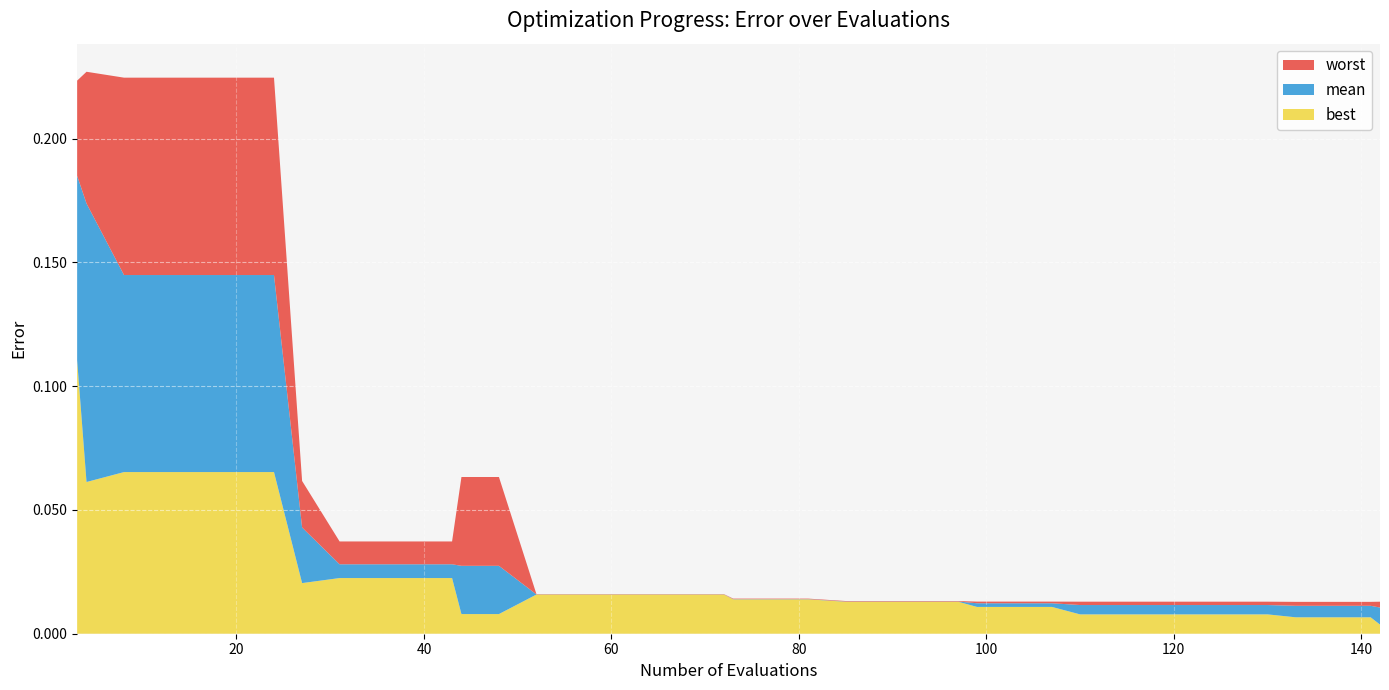

Reading right to left, transcribe all the data shown in this chart.

best: 0.0	0.0	0.0	0.0	0.0	0.0	0.0	0.0	0.0	0.0	0.0	0.0	0.0	0.0	0.0	0.0	0.0	0.0	0.0	0.0	0.0	0.0	0.0	0.0	0.0	0.0	0.0	0.0	0.0	0.0	0.0	0.0	0.0	0.1	0.1	0.1	0.1	0.1	0.1	0.1
mean: 0.0	0.0	0.0	0.0	0.0	0.0	0.0	0.0	0.0	0.0	0.0	0.0	0.0	0.0	0.0	0.0	0.0	0.0	0.0	0.0	0.0	0.0	0.0	0.0	0.0	0.0	0.0	0.0	0.0	0.0	0.0	0.0	0.0	0.1	0.1	0.1	0.1	0.1	0.2	0.2
worst: 0.0	0.0	0.0	0.0	0.0	0.0	0.0	0.0	0.0	0.0	0.0	0.0	0.0	0.0	0.0	0.0	0.0	0.0	0.0	0.0	0.0	0.0	0.0	0.0	0.0	0.0	0.1	0.1	0.0	0.0	0.0	0.0	0.1	0.2	0.2	0.2	0.2	0.2	0.2	0.2